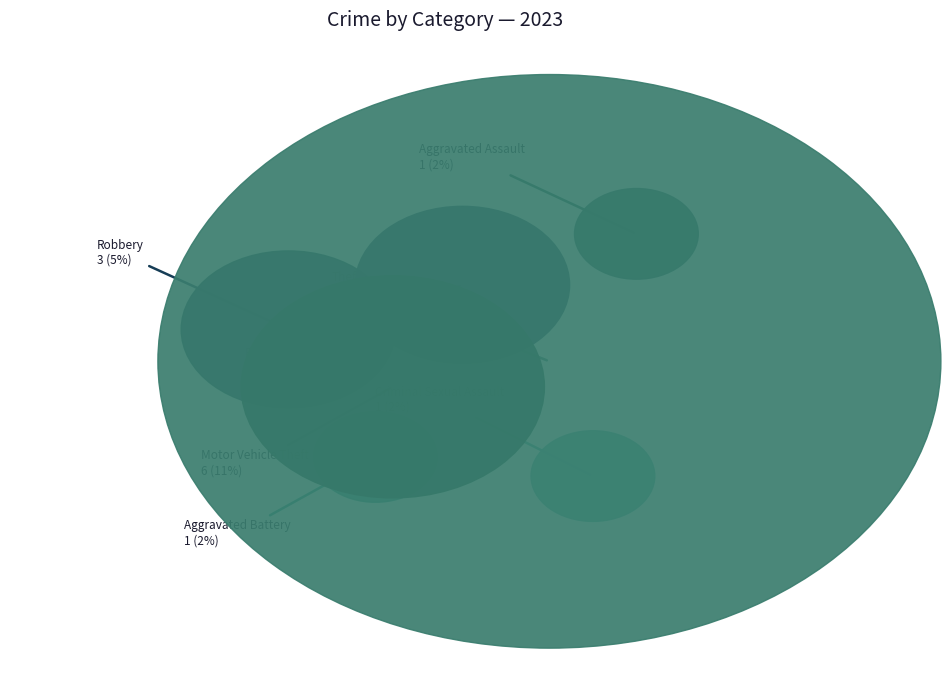

How many segments does this pie chart have?

8